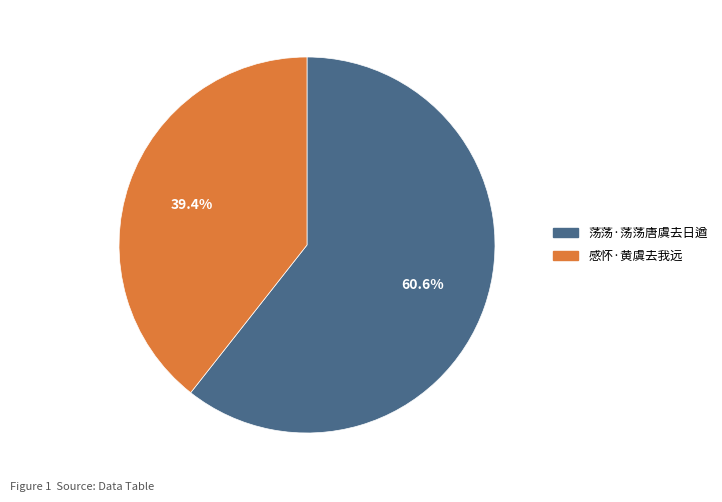

What is the smallest slice in the pie chart?

感怀·黄虞去我远